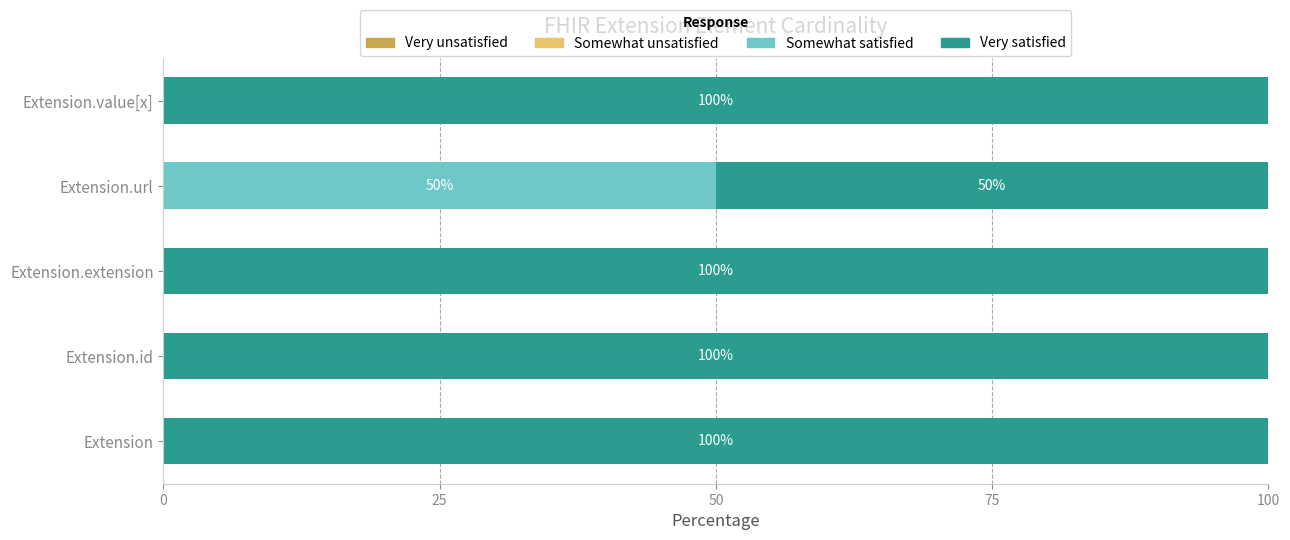

What is the average value of the Somewhat satisfied series?

10